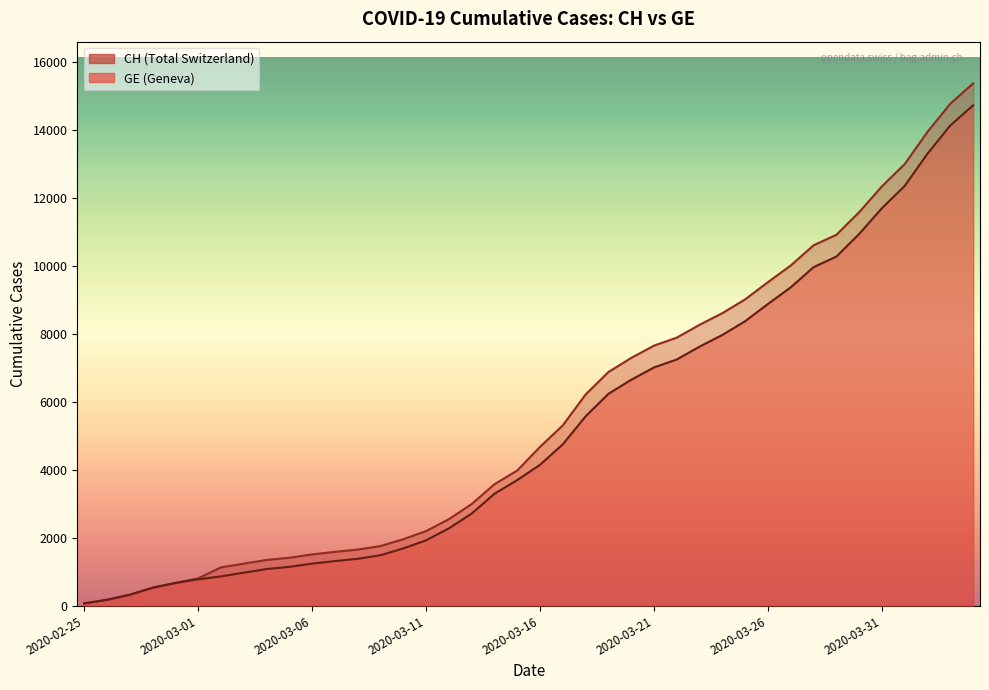

What is the difference between the CH values at 2020-03-04 and 2020-02-28?

817